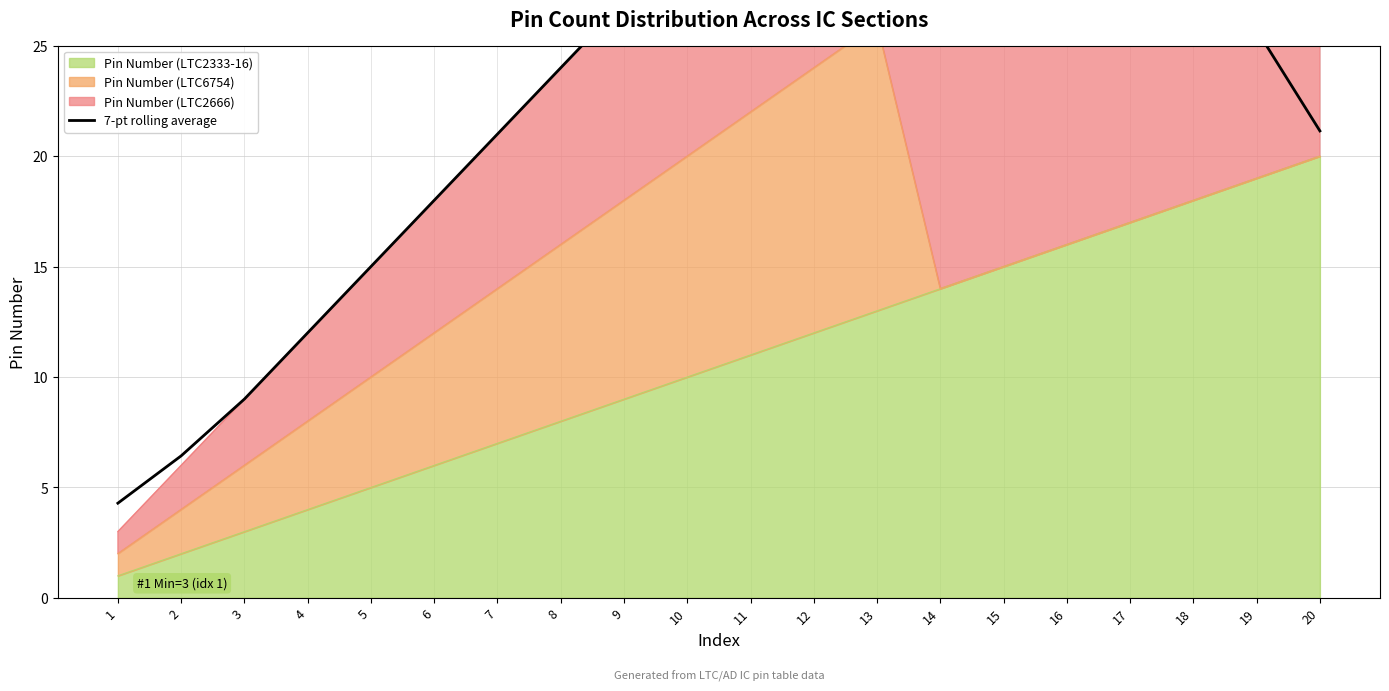

Reading left to right, list all the values displayed in this chart.

1=4.3	2=6.4	3=9.0	4=12.0	5=15.0	6=18.0	7=21.0	8=24.0	9=27.0	10=30.0	11=31.0	12=31.9	13=32.6	14=33.1	15=33.6	16=33.9	17=34.0	18=30.0	19=25.7	20=21.1